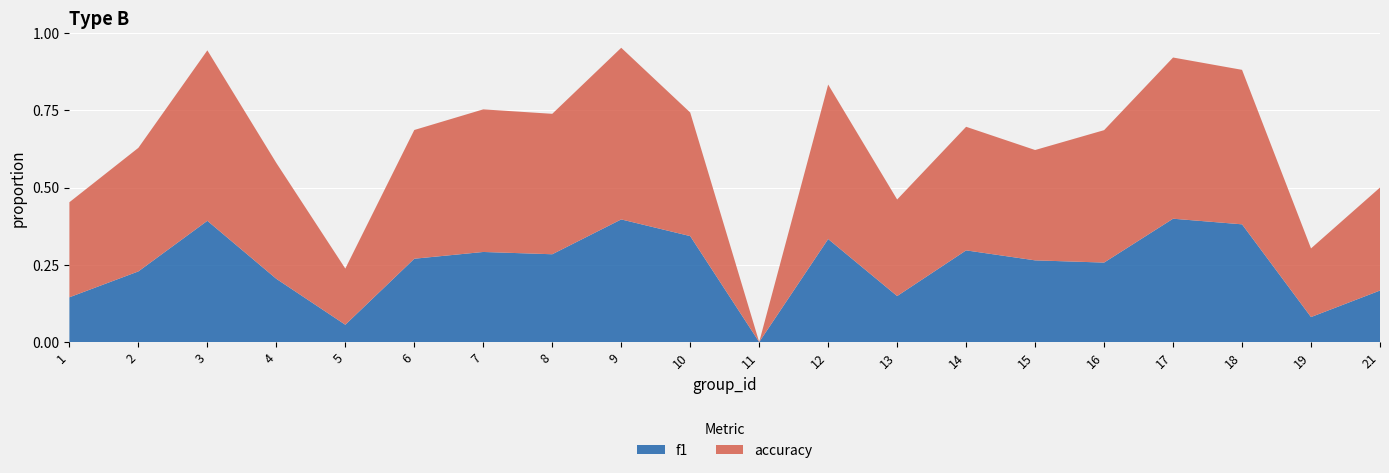

Reading left to right, transcribe all the data shown in this chart.

f1: 0.1	0.2	0.4	0.2	0.1	0.3	0.3	0.3	0.4	0.3	0.0	0.3	0.1	0.3	0.3	0.3	0.4	0.4	0.1	0.2
accuracy: 0.3	0.4	0.6	0.4	0.2	0.4	0.5	0.5	0.6	0.4	0.0	0.5	0.3	0.4	0.4	0.4	0.5	0.5	0.2	0.3